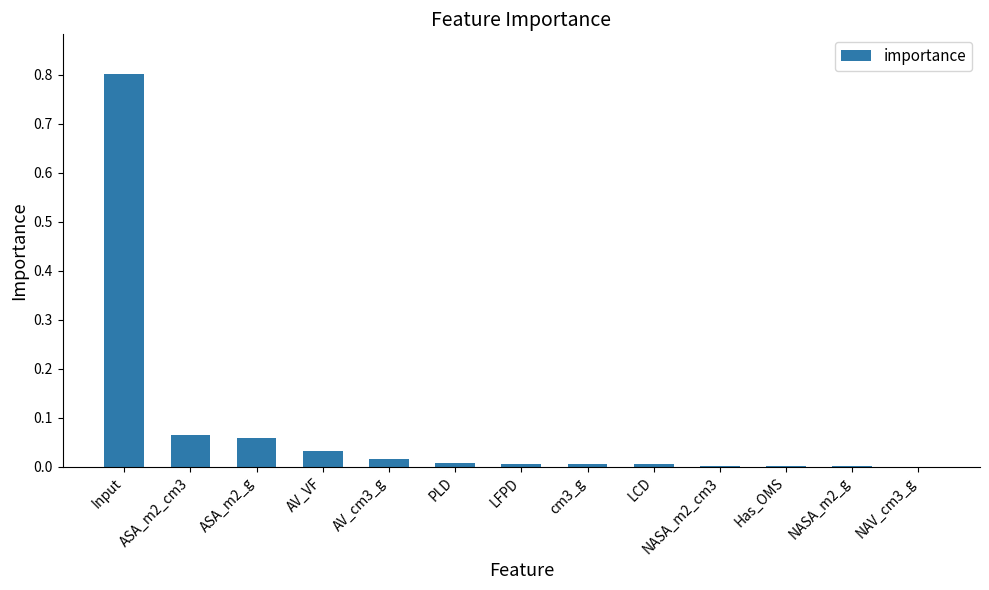

Read the value at Input.

0.8